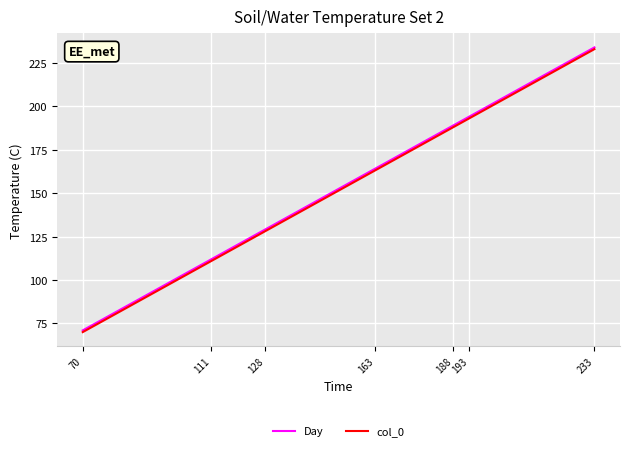

The value of Day at 233 is 76. True or false?

False